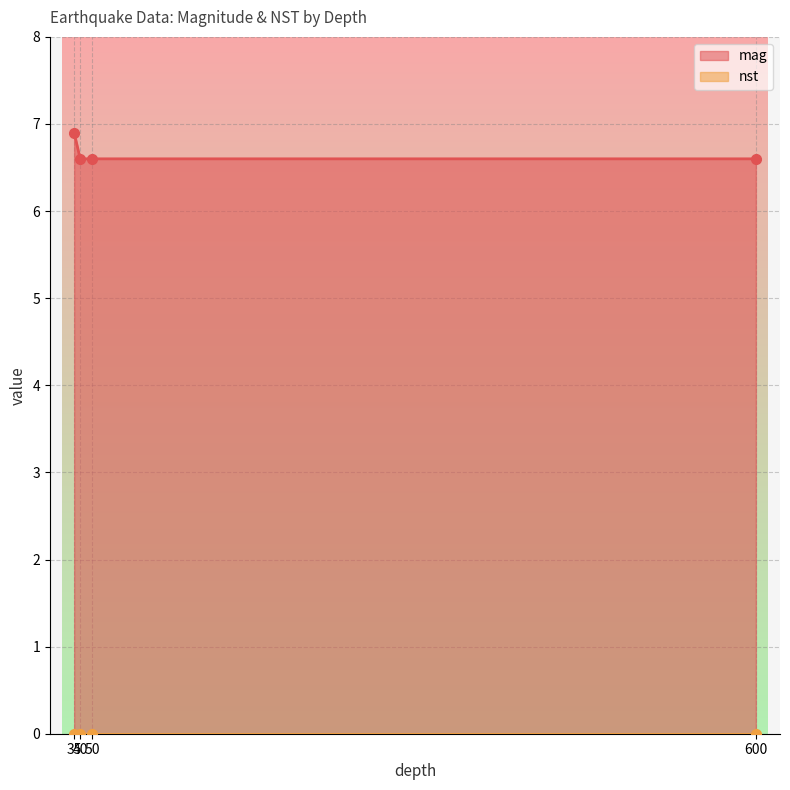

What is the minimum value for mag?

6.6